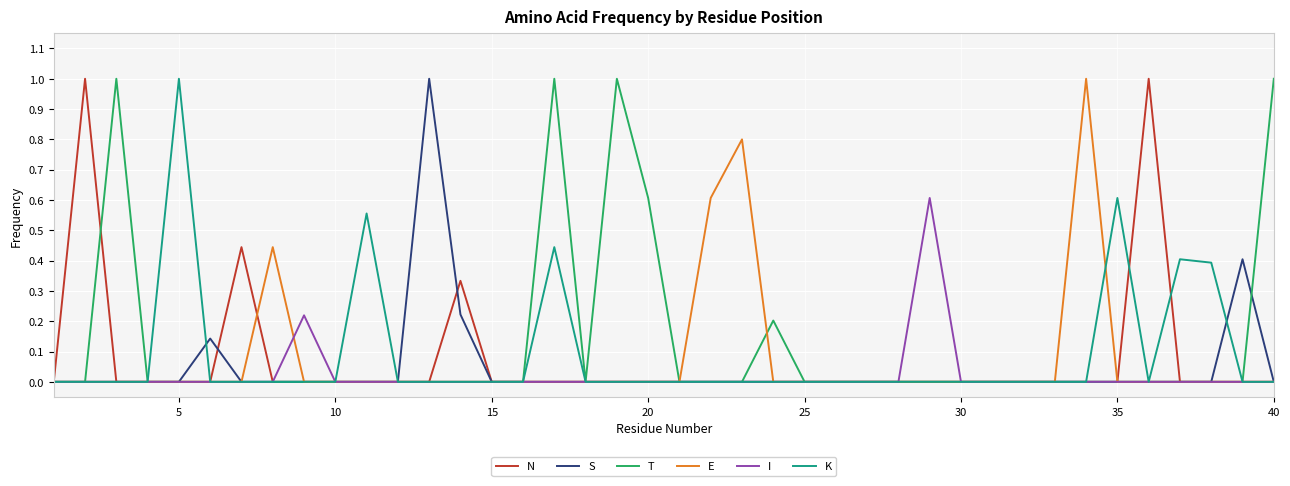

What is the greatest value displayed?

1.0